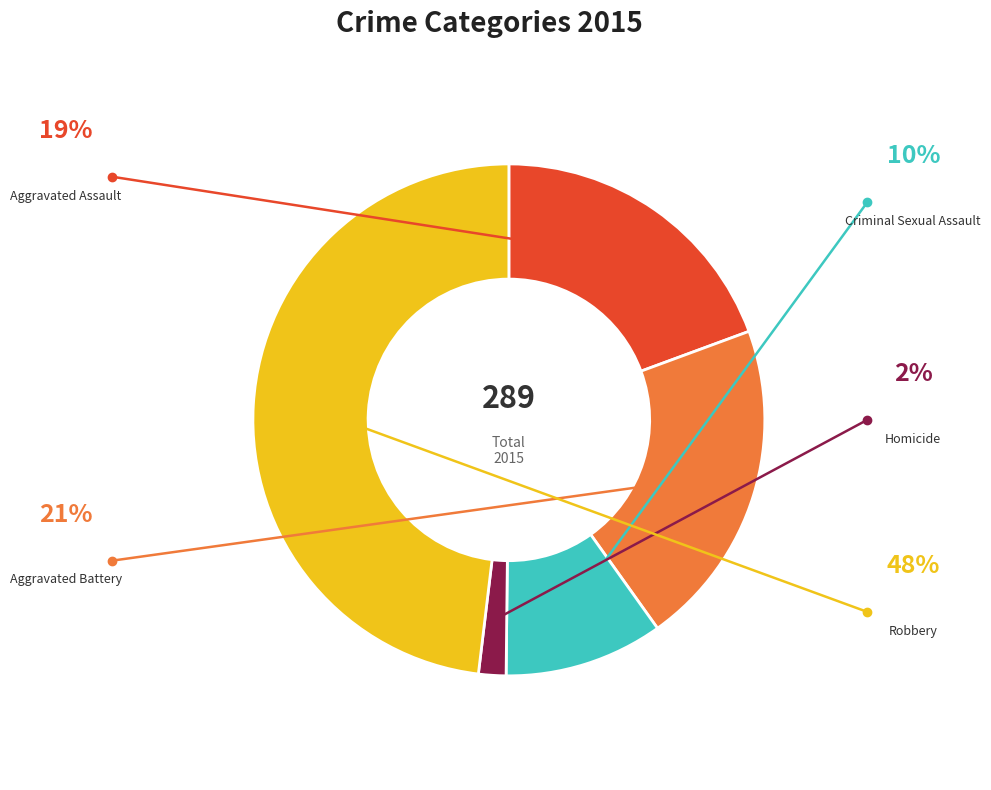

How many segments does this pie chart have?

5